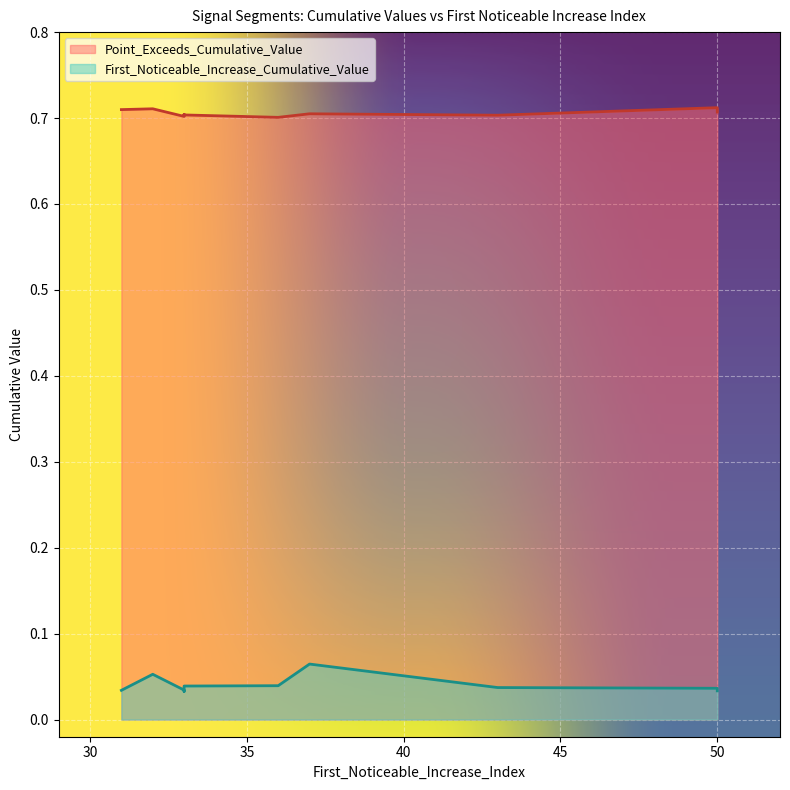

Which series has the largest total across all categories?

Point_Exceeds_Cumulative_Value